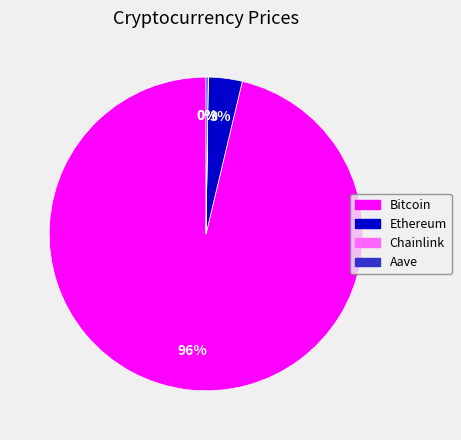

To the nearest percent, what is the average slice percentage?

25%